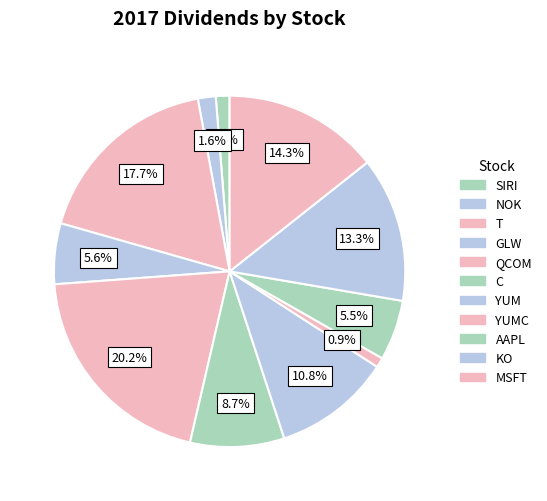

How many slices are in this pie chart?

11